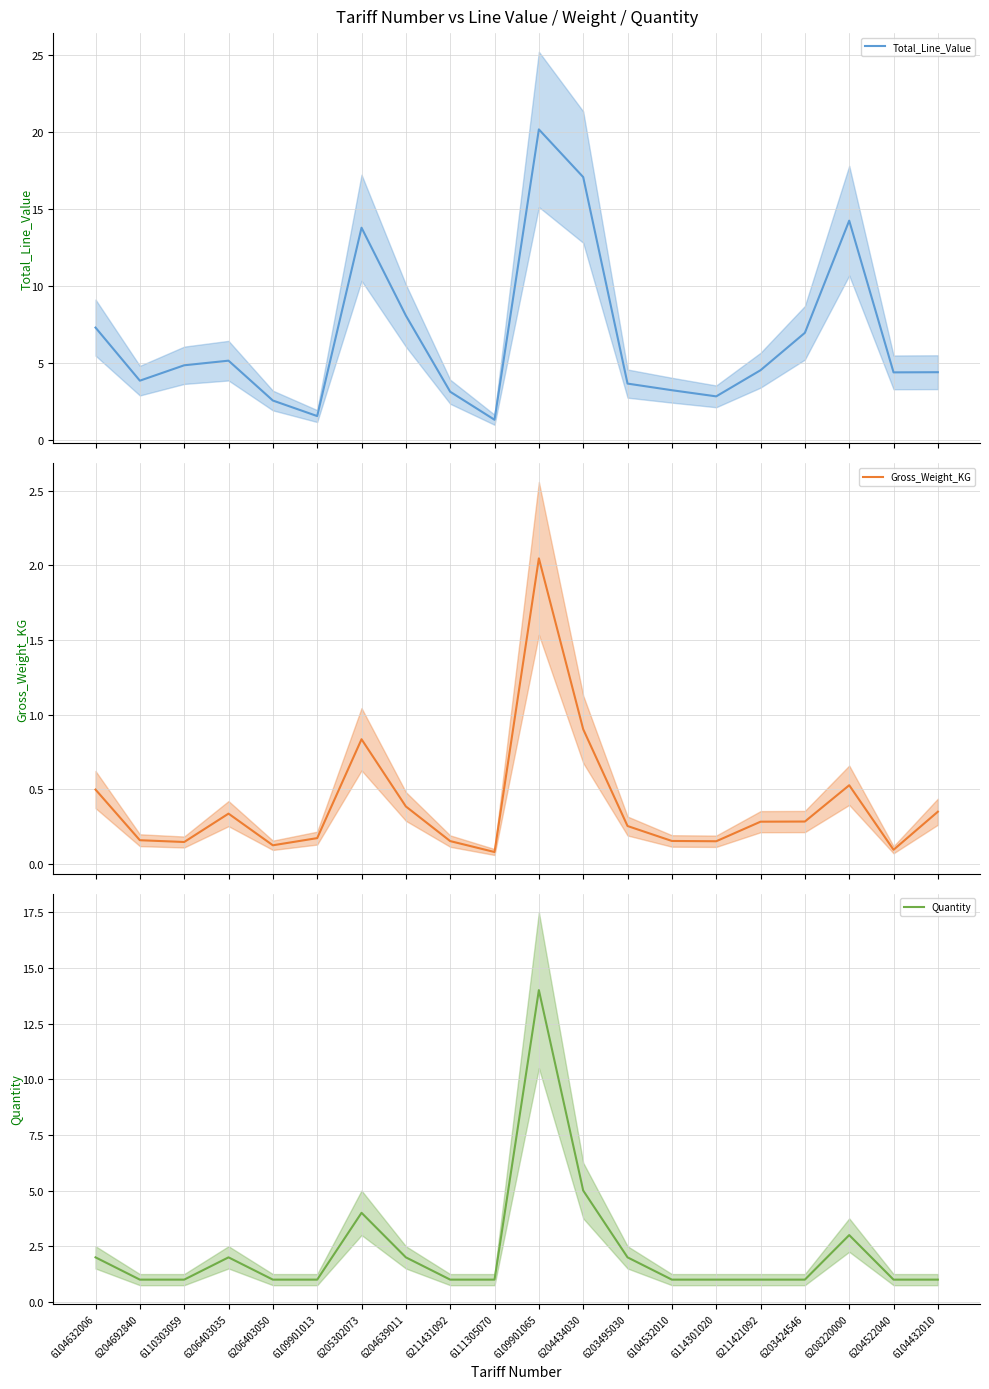

What is the approximate value of Gross_Weight_KG at 6211421092?

0.3